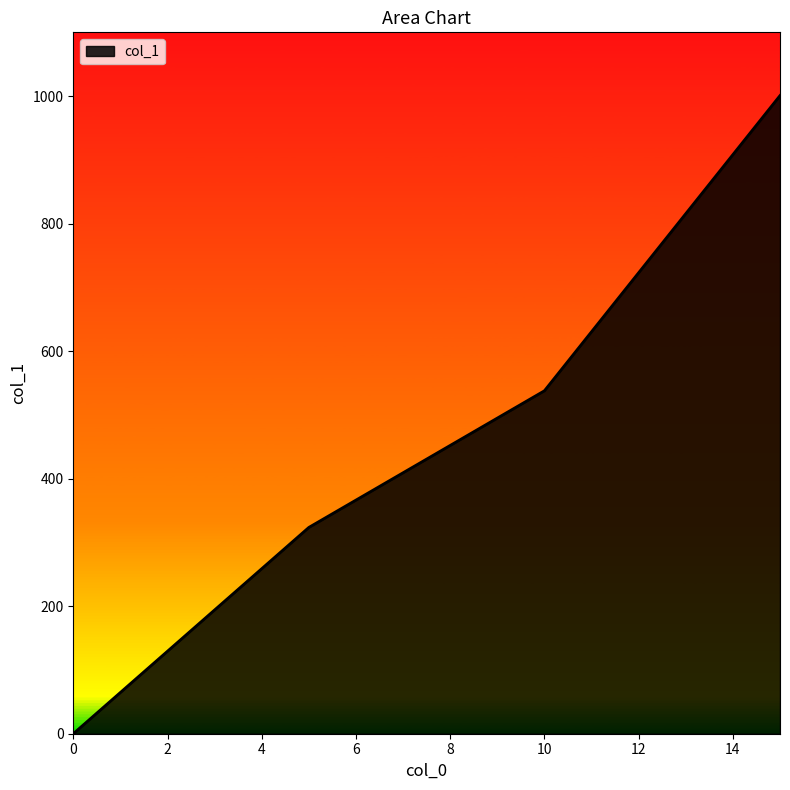

Does the chart display data point markers on the line(s)?

No